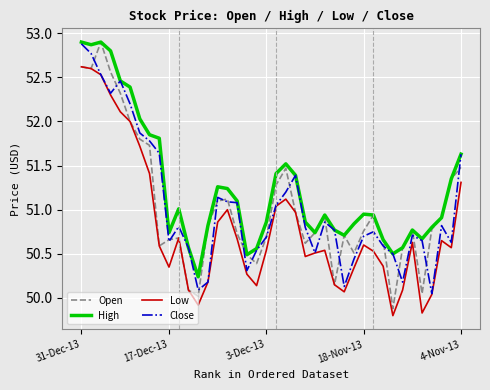

What is the maximum value shown in the chart?

52.9